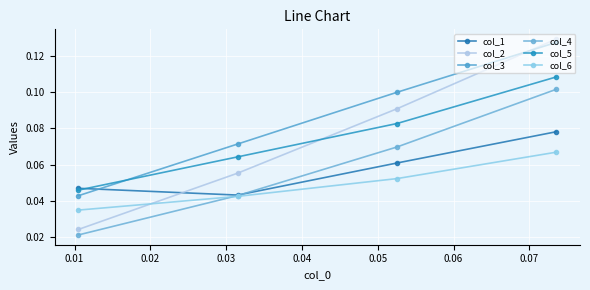

True or false: col_2 and col_5 cross at least once.

True